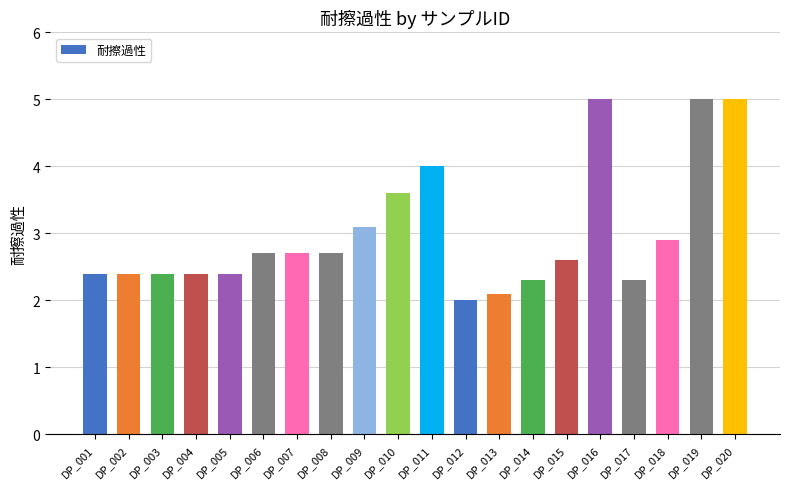

What is the difference between the values at DP_016 and DP_018?

2.1